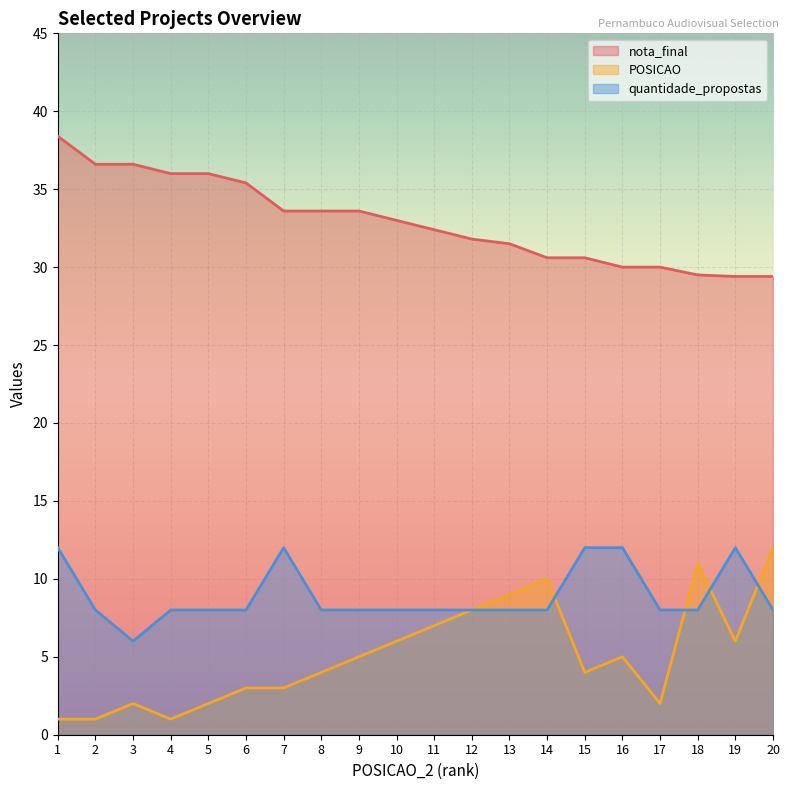

True or false: nota_final has a value of 22.4 at 10.

False